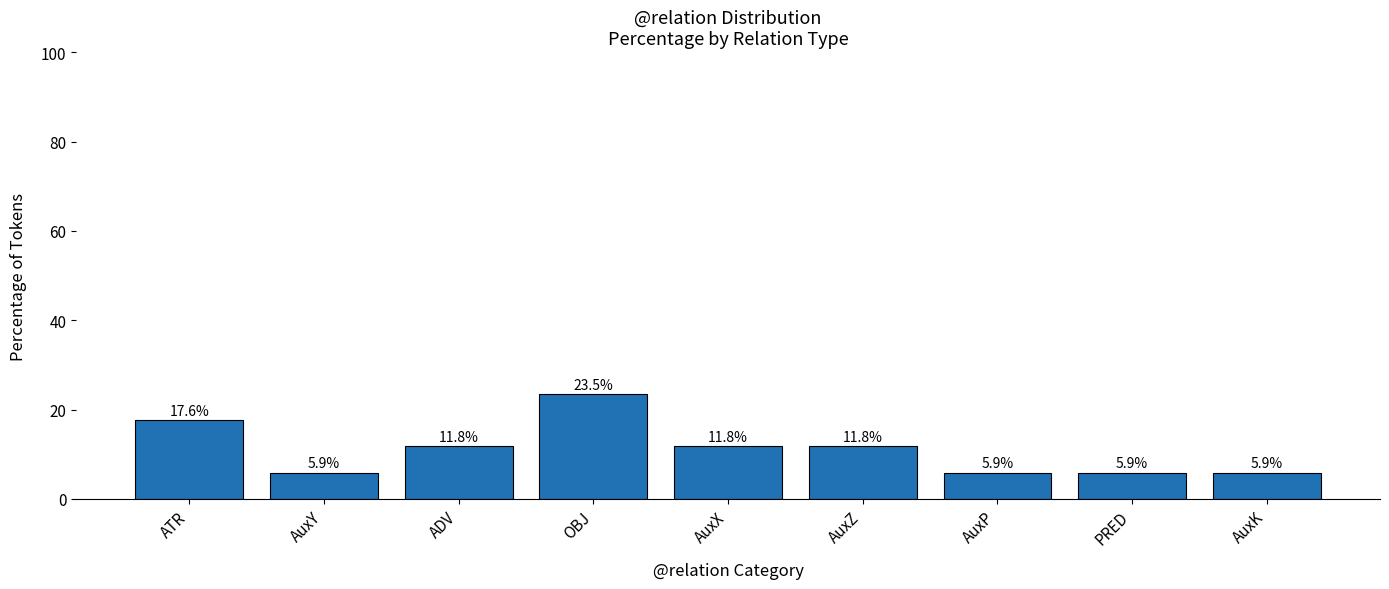

What is the label of the 3rd bar from the left?

ADV